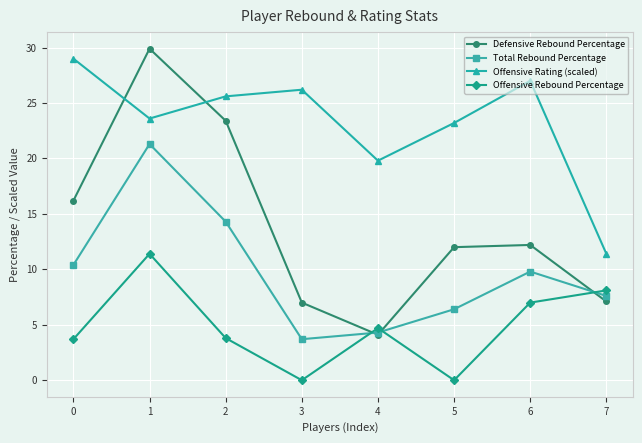

At which label does Total Rebound Percentage reach its peak?

1